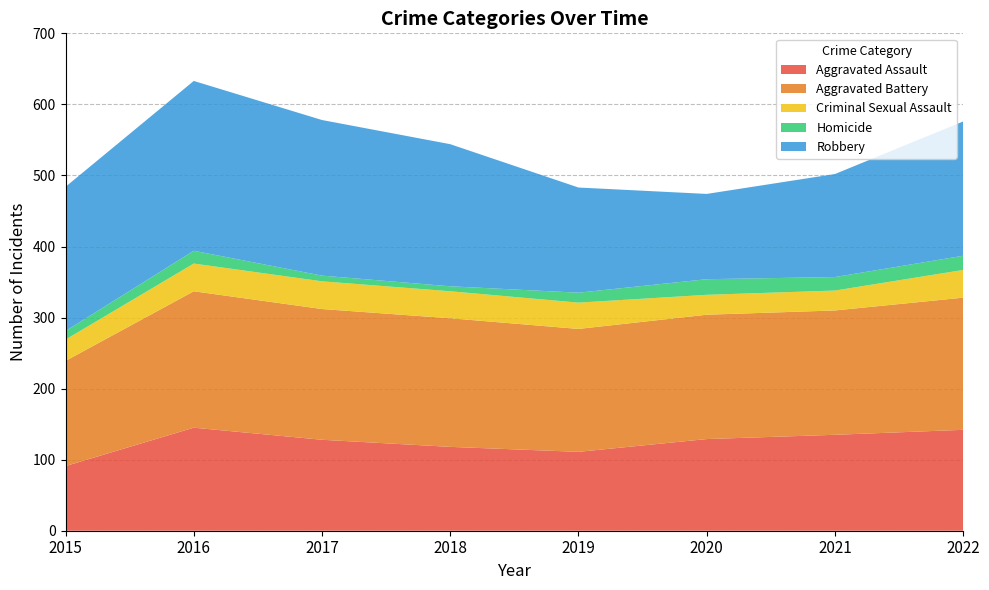

Reading left to right, what are all the values shown in this chart?

Aggravated Assault: 91	145	128	118	111	129	135	142
Aggravated Battery: 148	192	184	181	173	175	175	186
Criminal Sexual Assault: 30	39	39	38	37	28	28	39
Homicide: 12	18	8	7	14	22	19	20
Robbery: 203	239	219	200	148	120	145	189